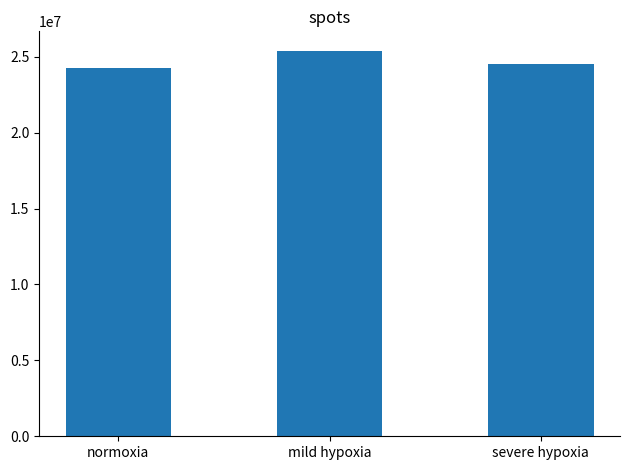

What is the label of the 1st bar from the left?

normoxia